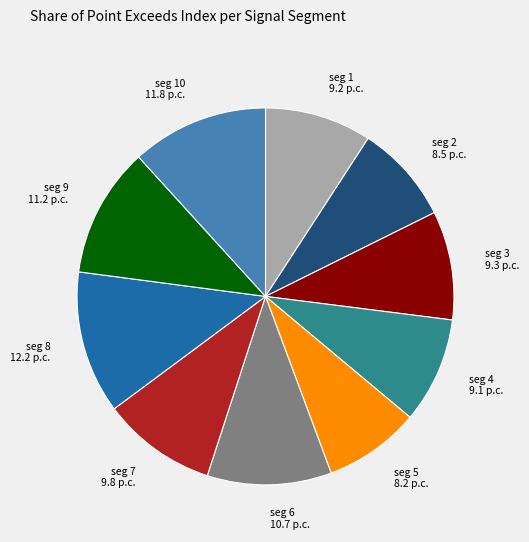

True or false: seg 6 10.7 p.c. accounts for 3% of the total.

False